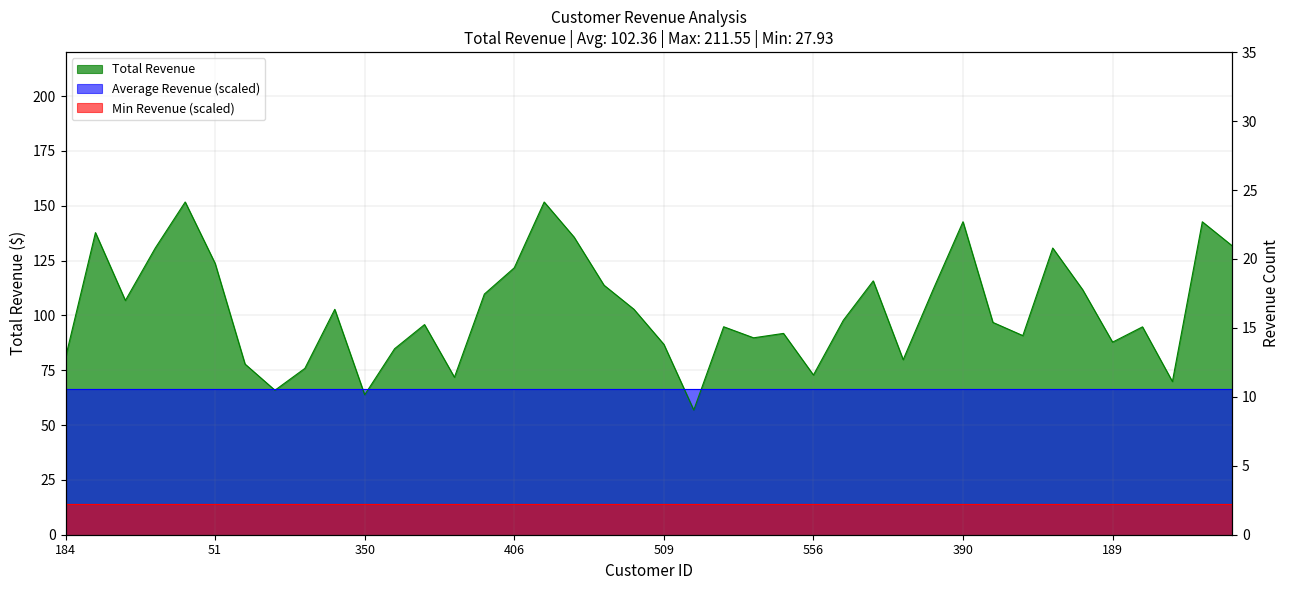

Between 529 and 550, which is larger?

550